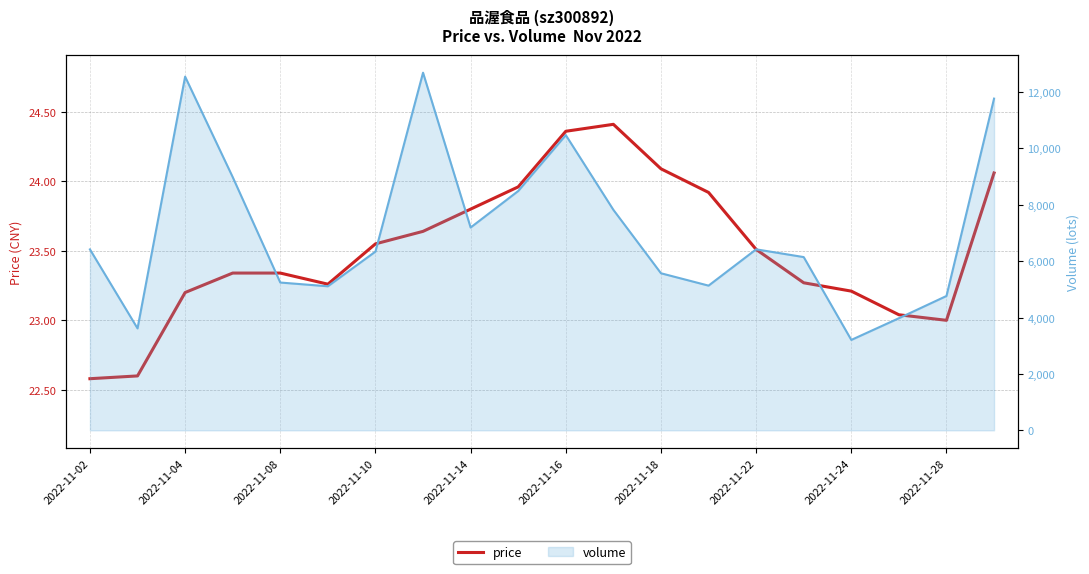

What is the value of the 6th point from the left?

23.3